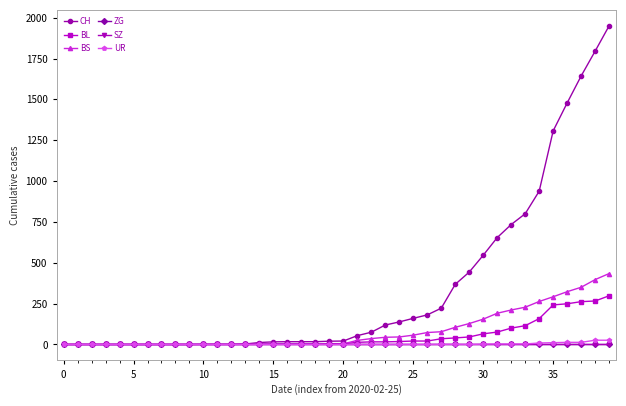

Does the chart display data point markers on the line(s)?

Yes